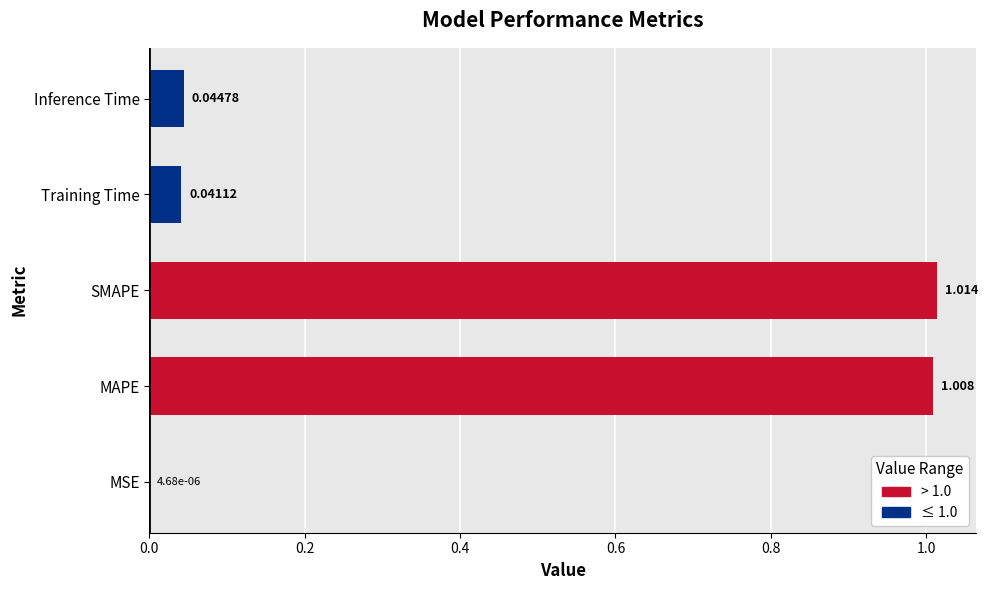

Which category has the highest value across all series?

SMAPE